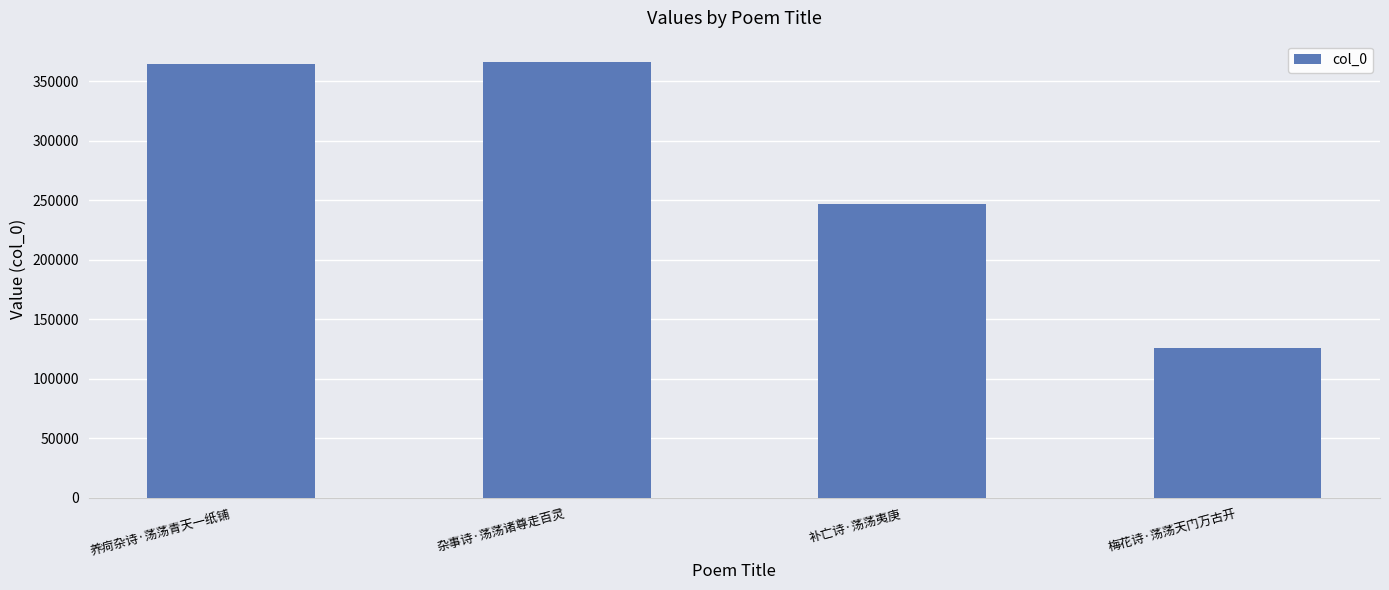

Are the bars horizontal?

No